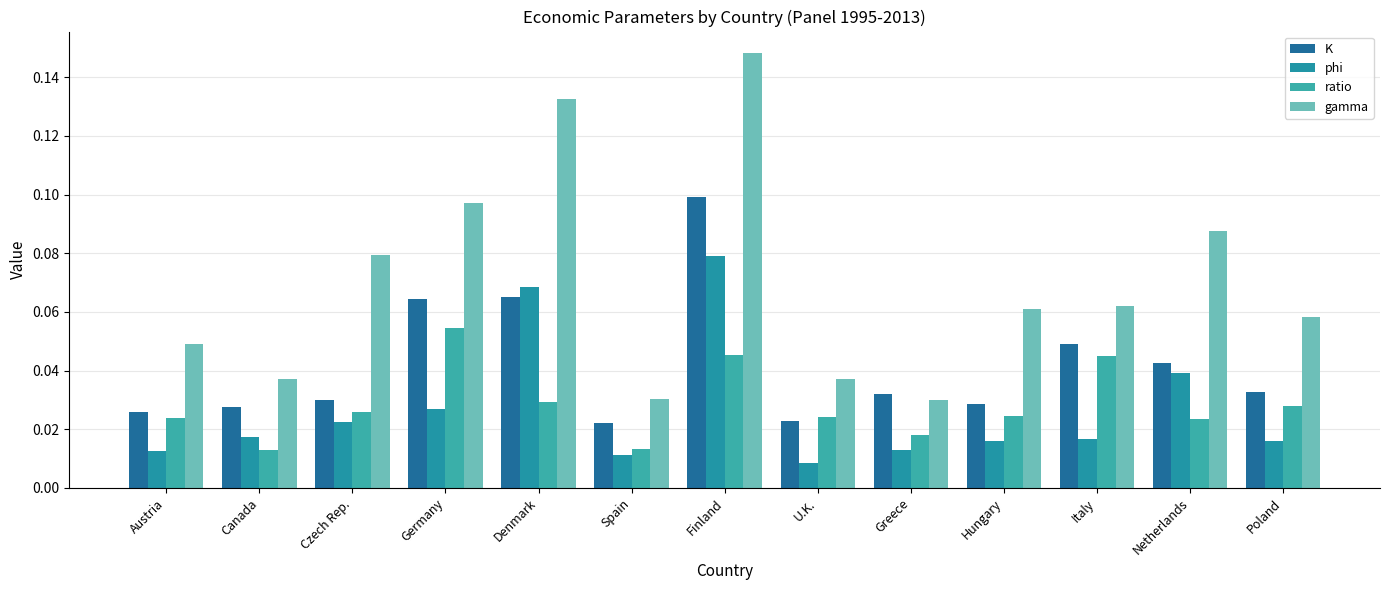

At how many categories does at least one series exceed 0?

13